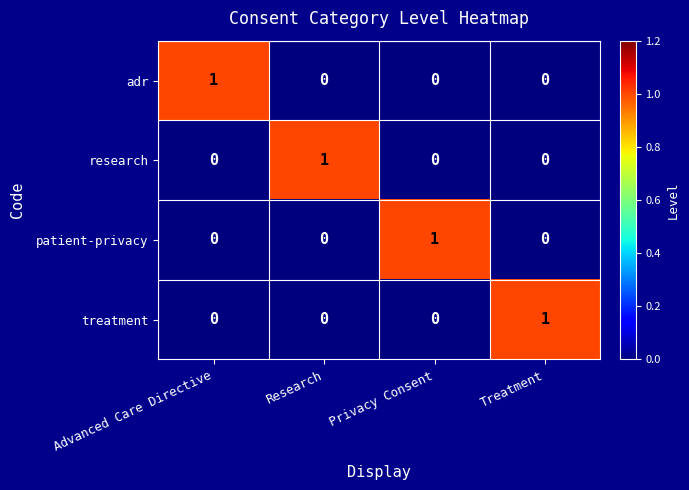

At which label does treatment reach its peak?

Treatment